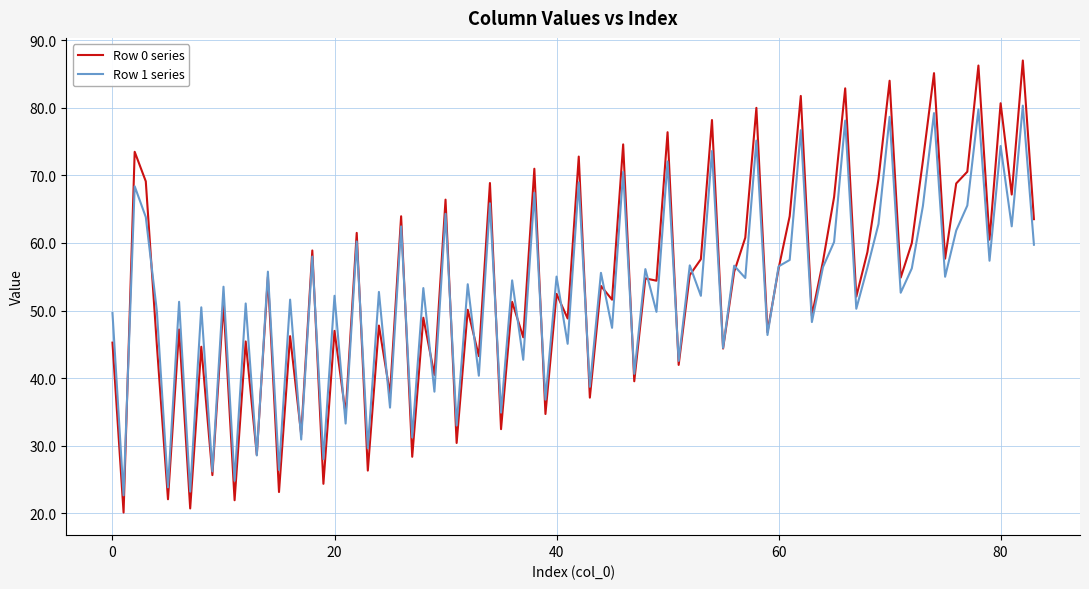

Which series has the widest spread of values?

Row 0 series